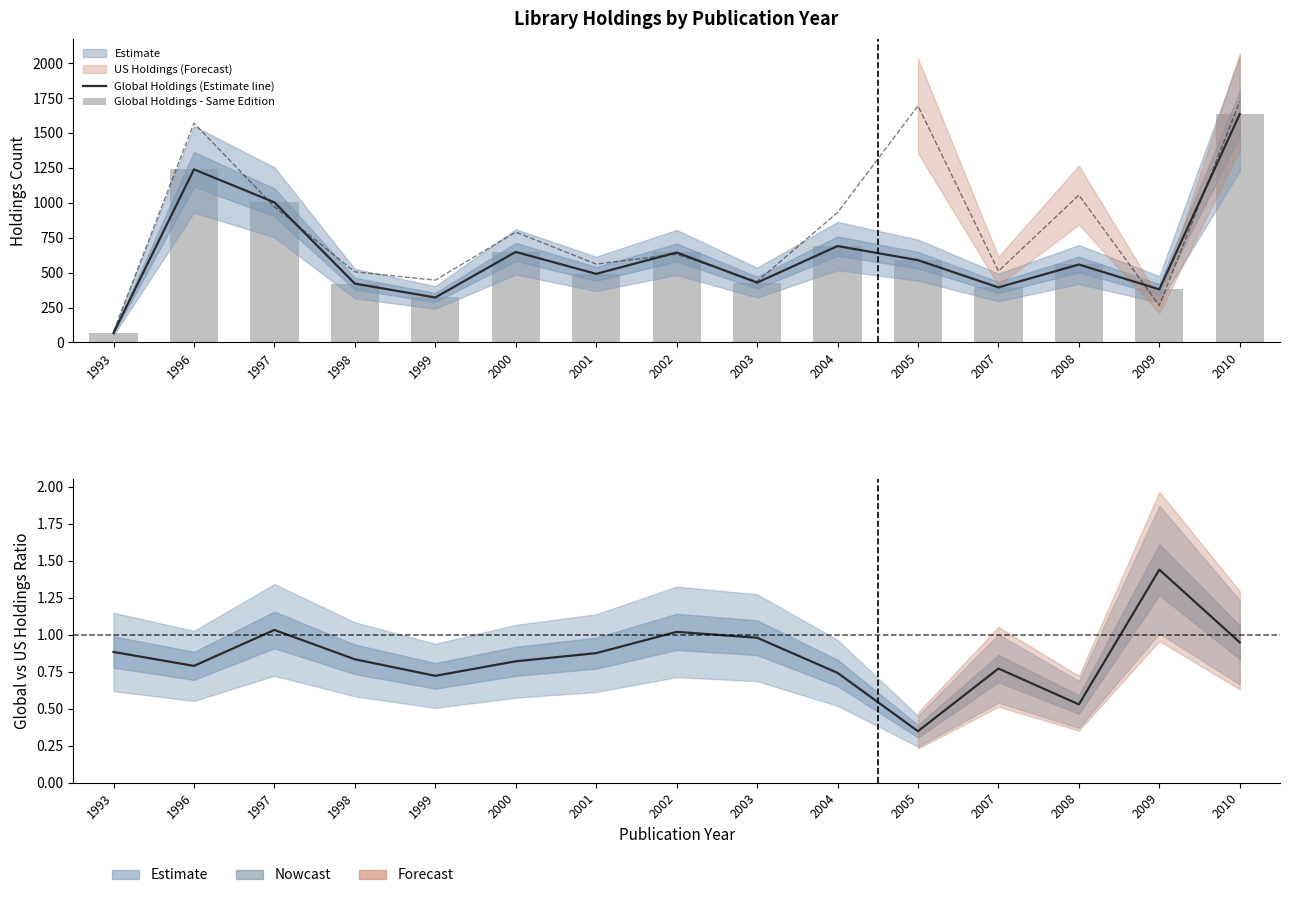

The Global/US Ratio series shows 0.8 at 1998. True or false?

True